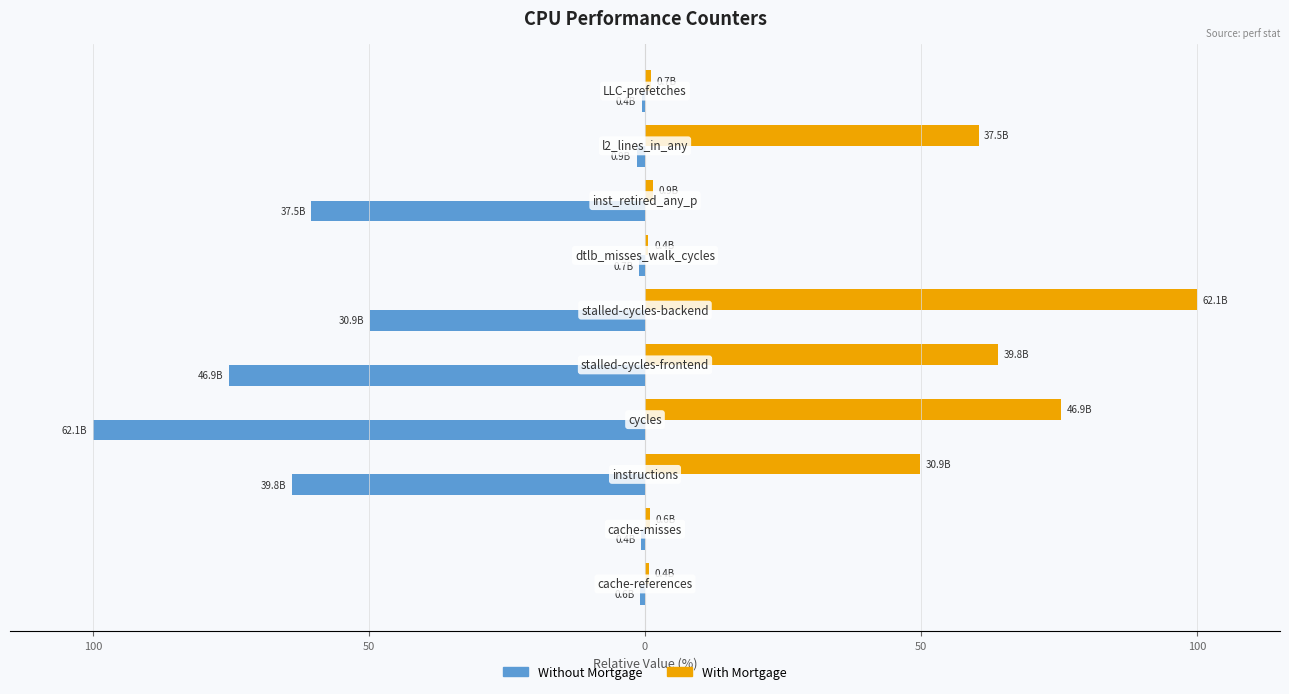

What are all the series names shown in the legend?

Without Mortgage, With Mortgage